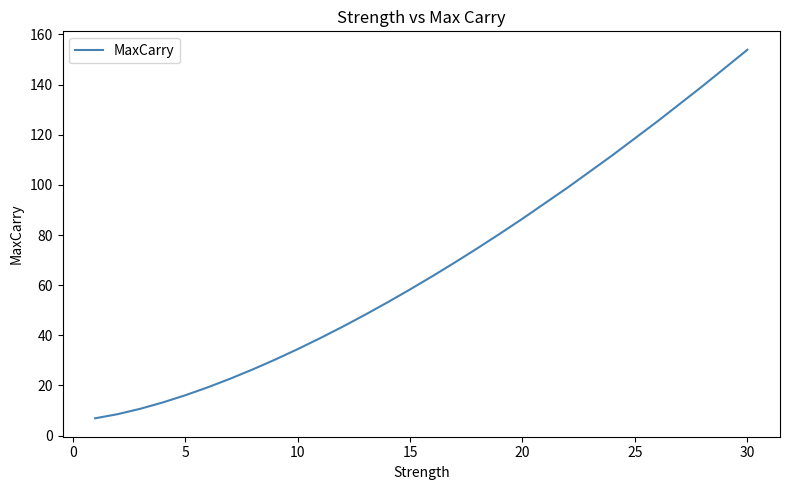

What is the difference between the maximum and minimum values?

147.0